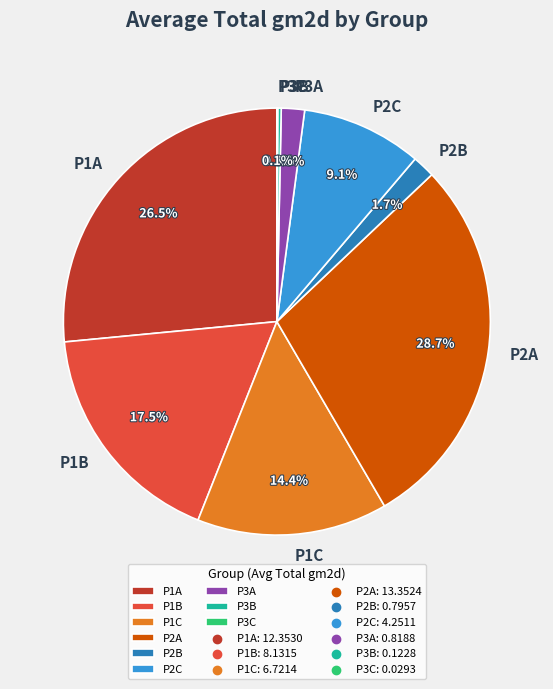

Is there a majority slice in this chart?

No